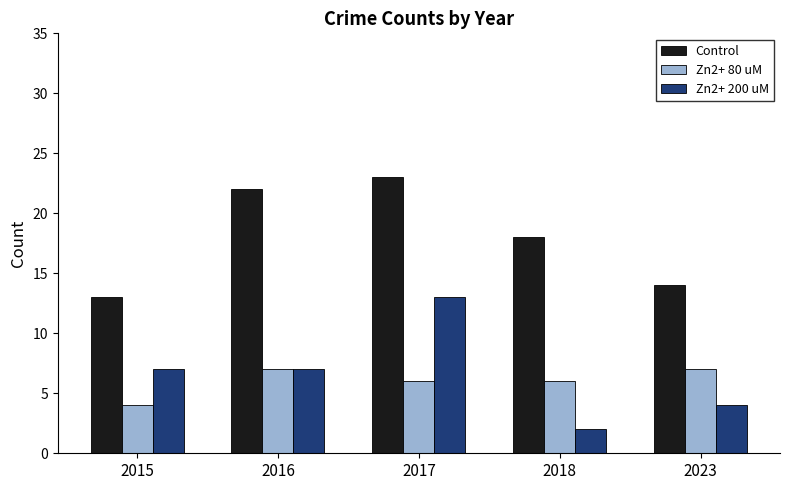

What is the difference between the maximum and second lowest values in the Zn2+ 80 uM series?

1